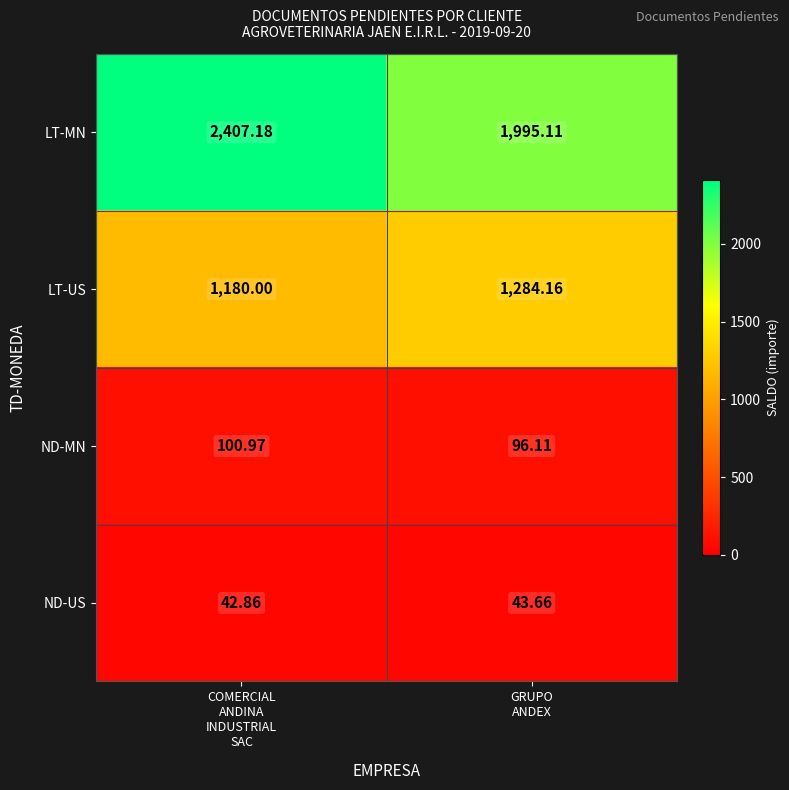

Which series has the largest total across all categories?

LT-MN